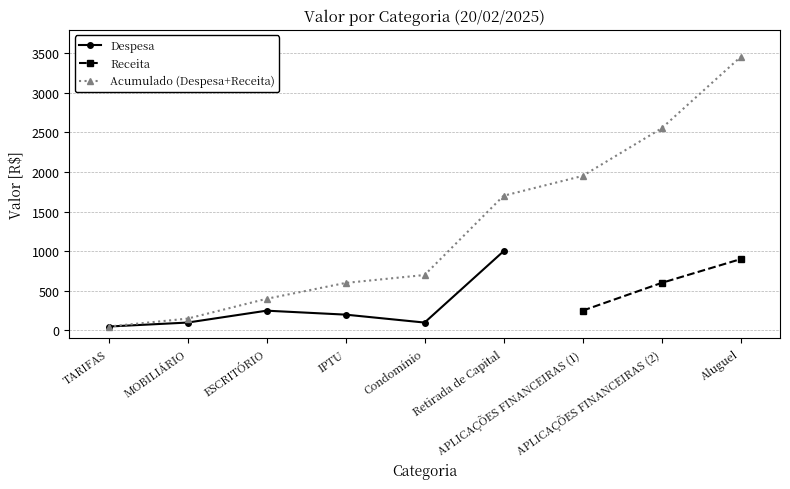

How many interior local peaks (higher than both neighbors) does the data have?

1